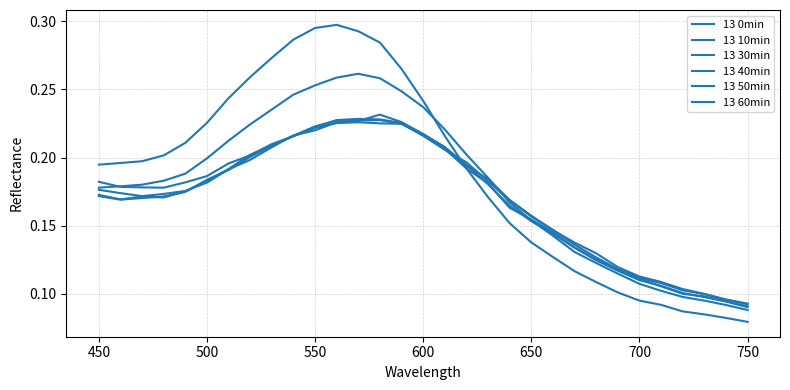

Does the chart display data point markers on the line(s)?

No